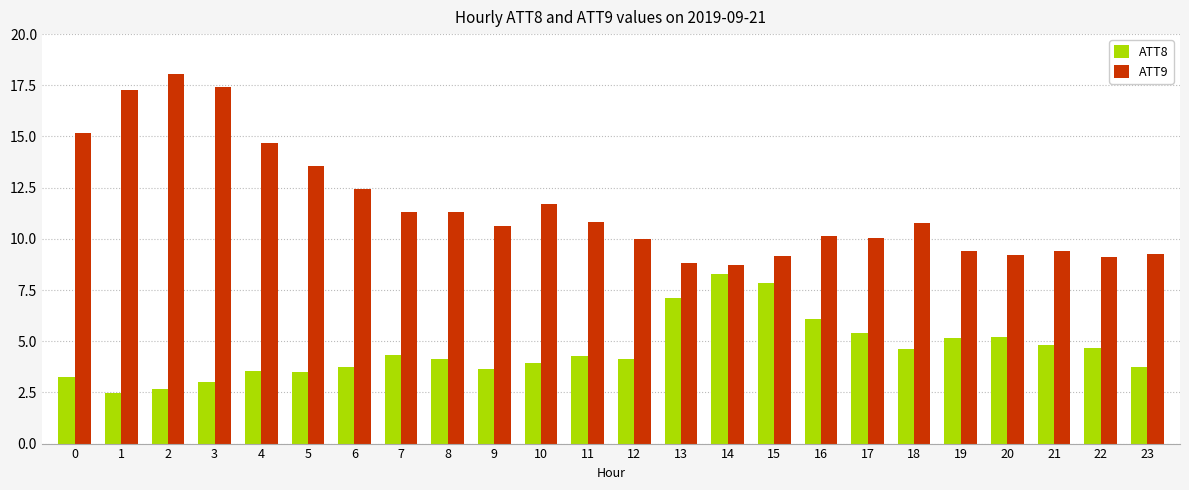

Is it true that ATT8 equals 11.1 at 14?

False